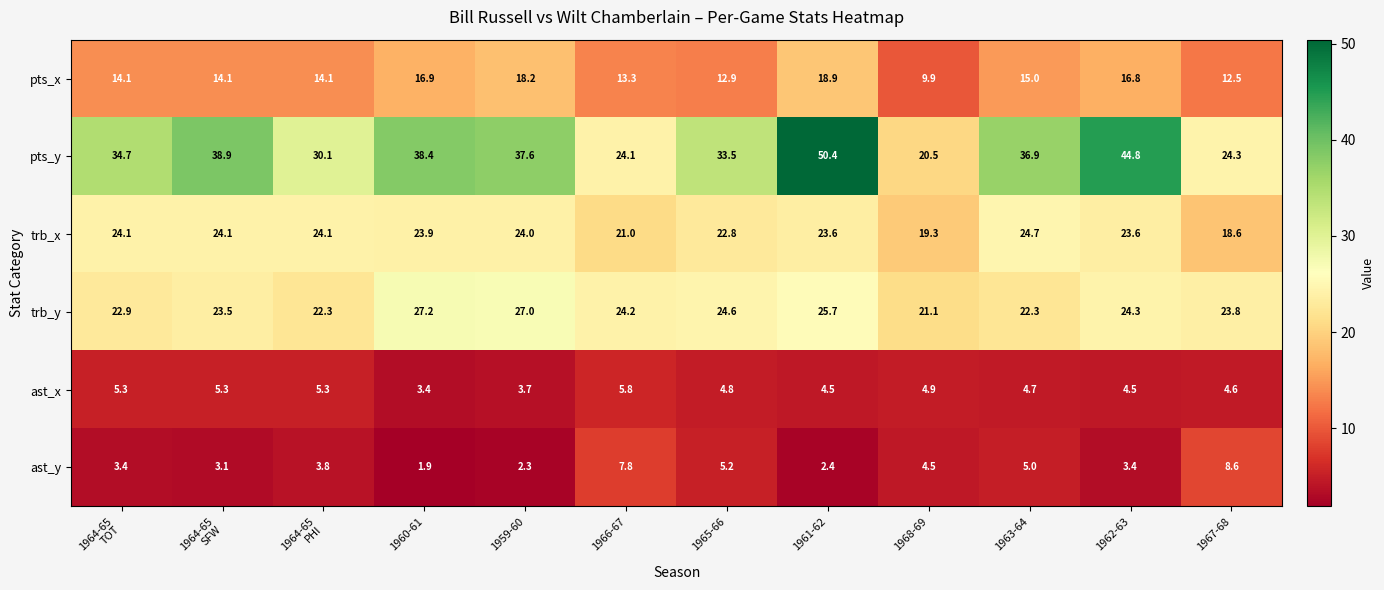

The ast_x series shows 5.8 at 1966-67. True or false?

True